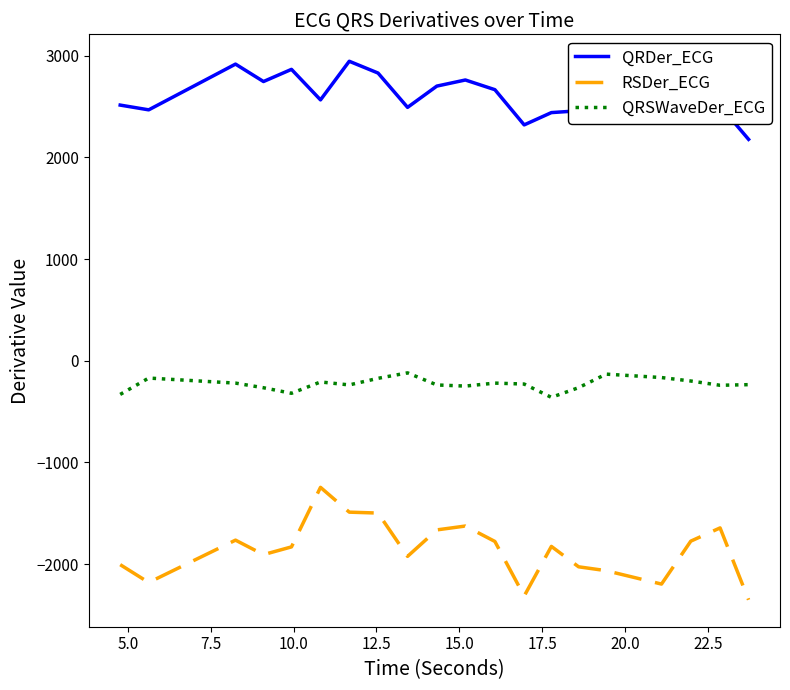

What is the difference between the maximum and minimum values in the RSDer_ECG series?

1105.7